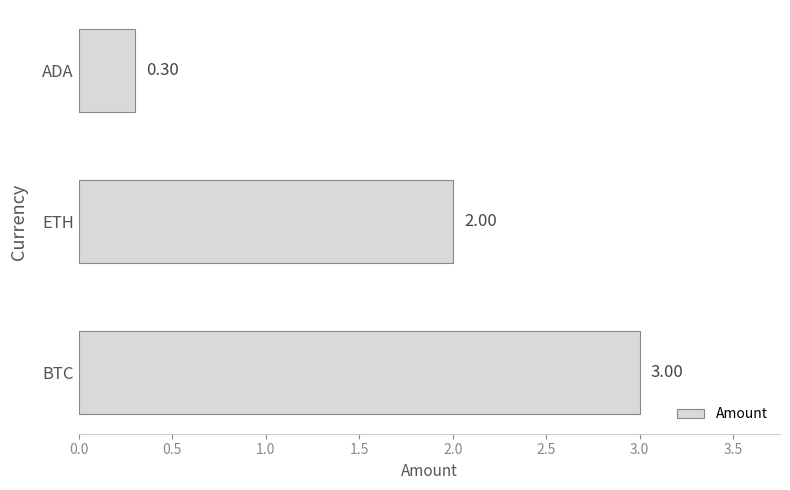

Which category has the lowest value across all series?

ADA